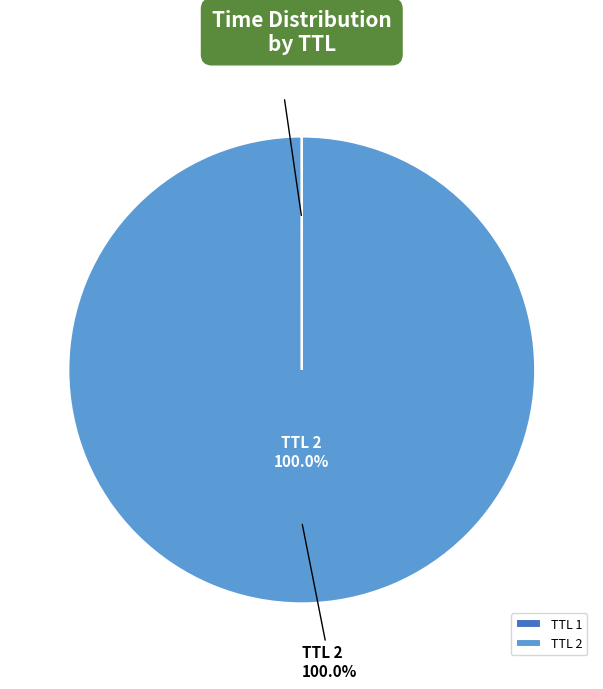

True or false: 2 accounts for 99% of the total.

False